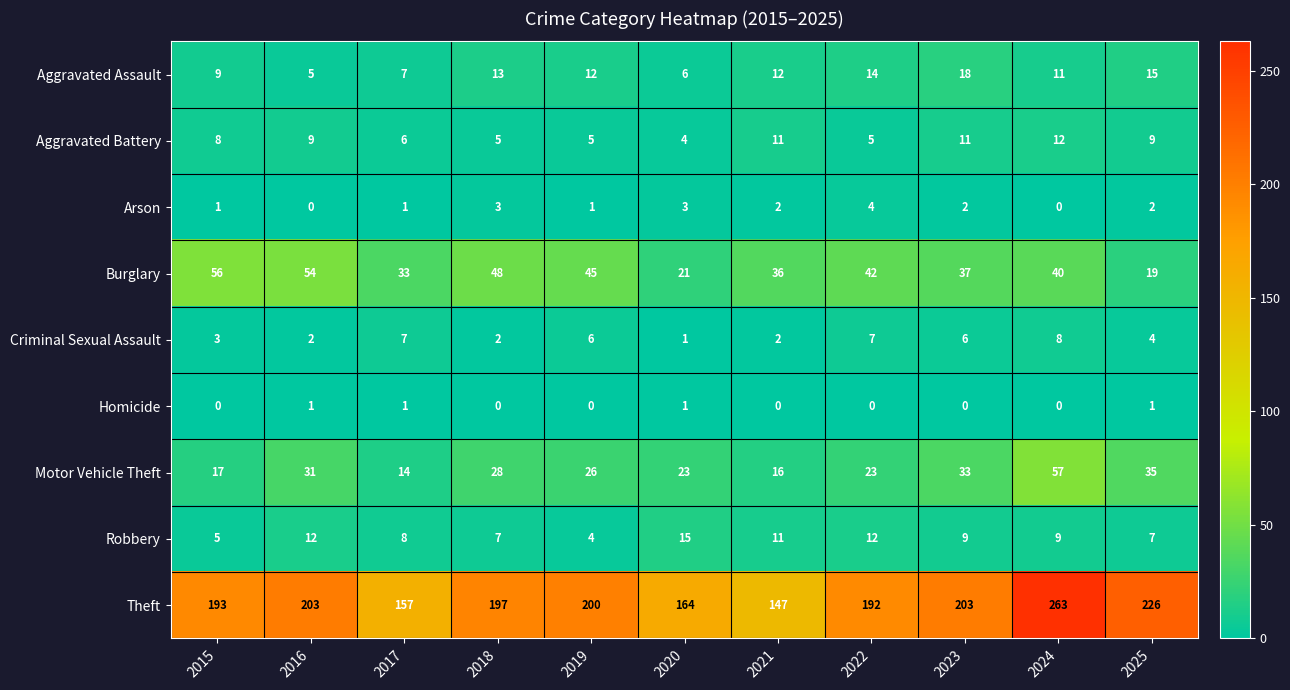

The value of Aggravated Battery at 2024 is 20. True or false?

False